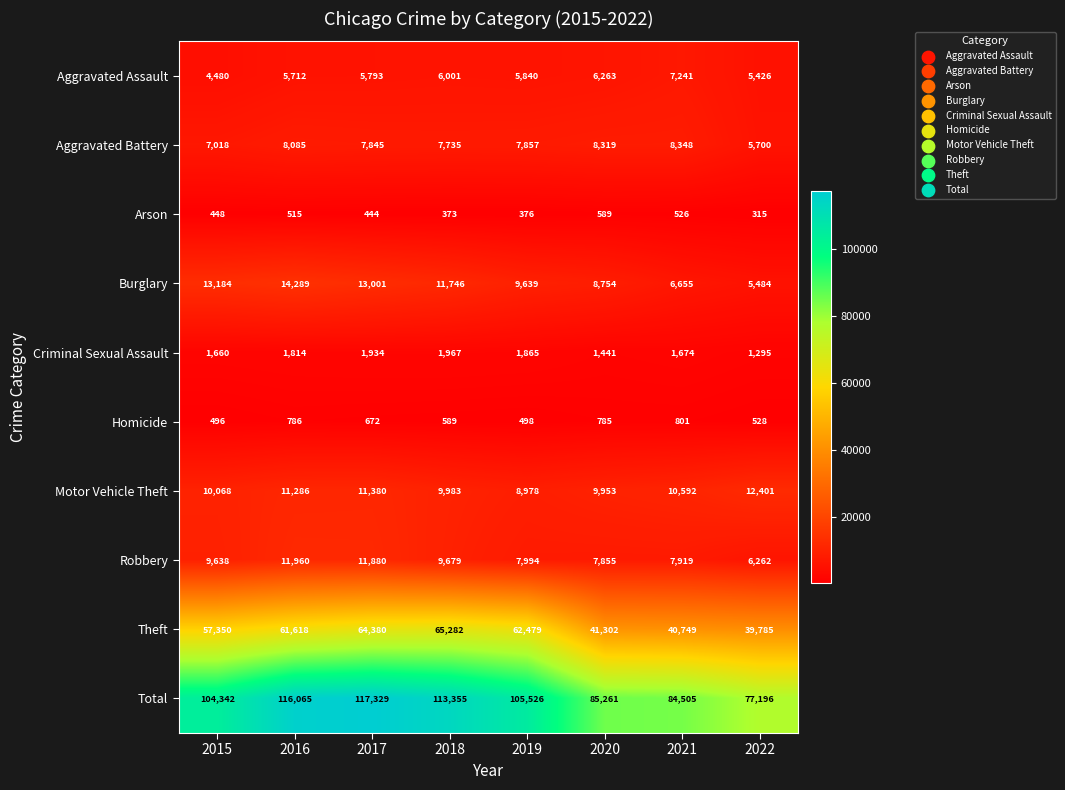

What is the spread (max minus min) of values at 2019?

105150